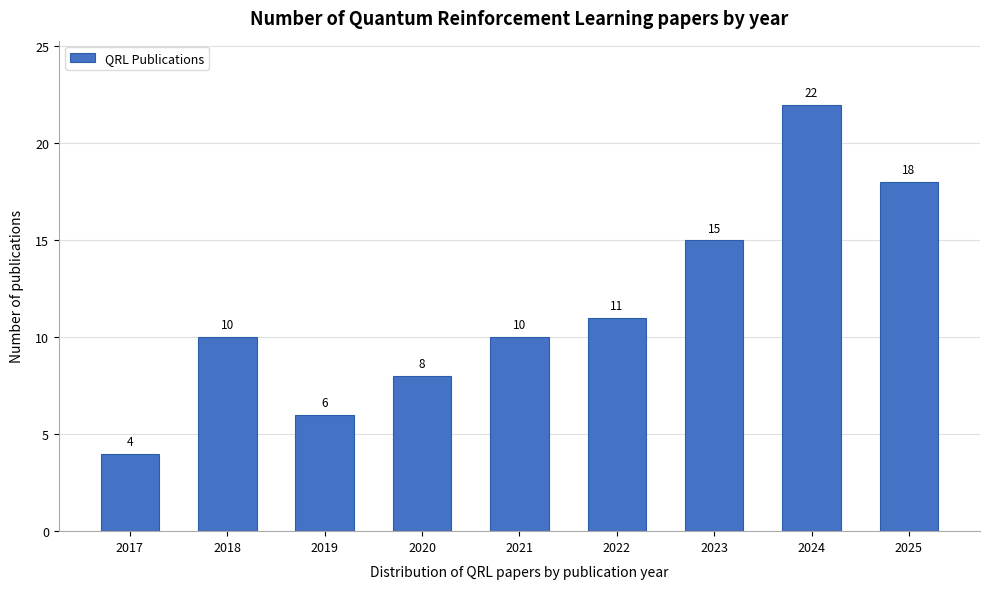

Reading right to left, transcribe all the data shown in this chart.

2025=18	2024=22	2023=15	2022=11	2021=10	2020=8	2019=6	2018=10	2017=4